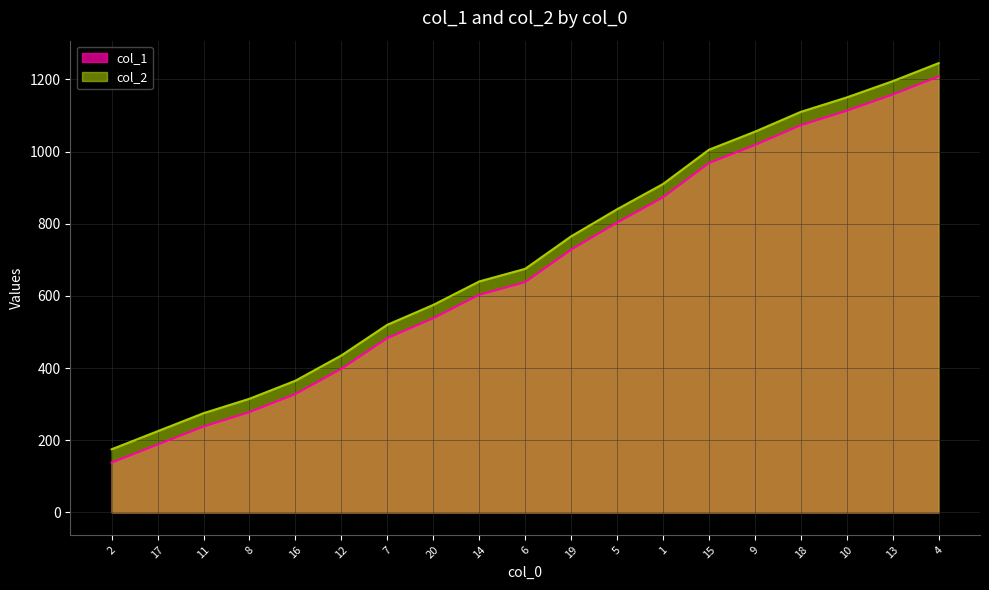

At which category is the sum across all series the highest?

4